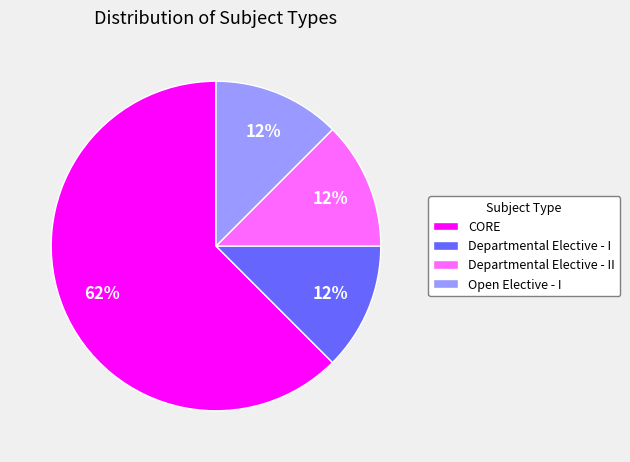

True or false: Departmental Elective - II accounts for 12% of the total.

True